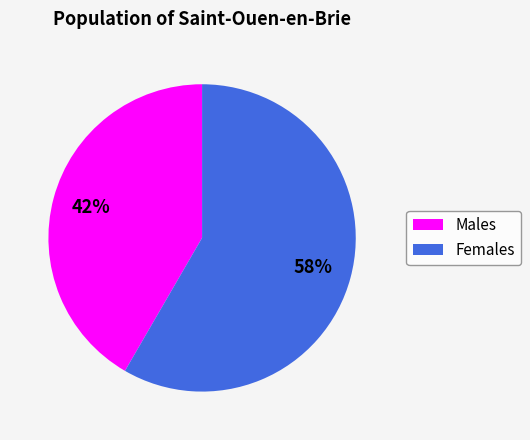

Does any single category account for the majority?

Yes